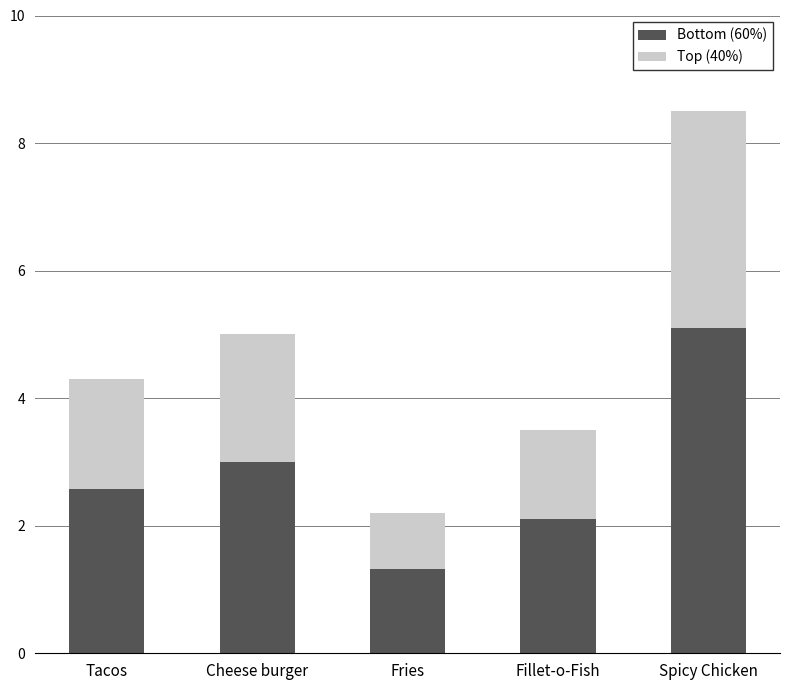

What is the maximum value for Bottom (60%)?

5.1